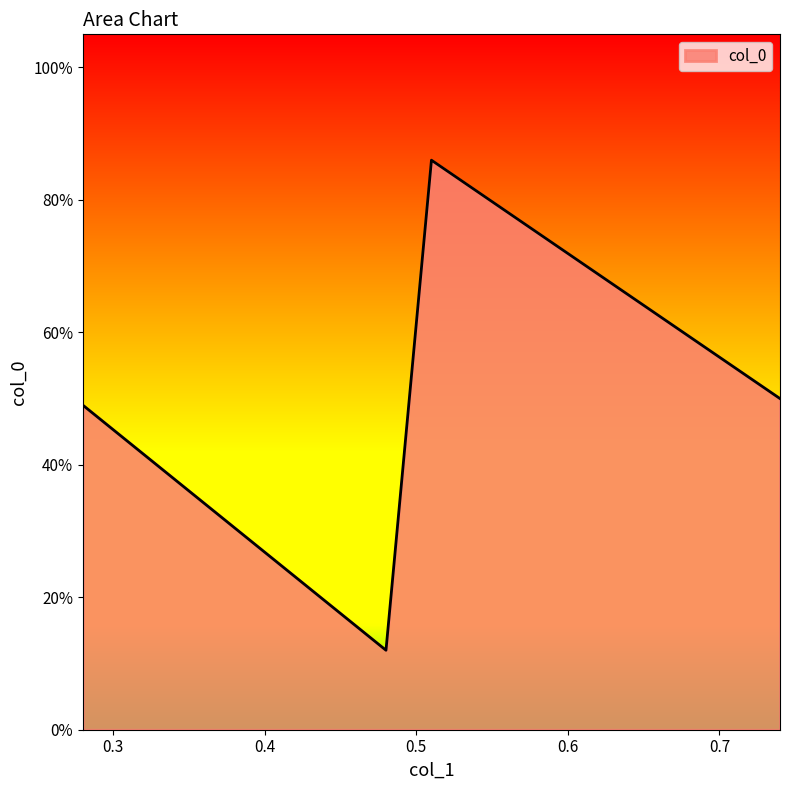

What is the value of the 1st point from the left?

0.5